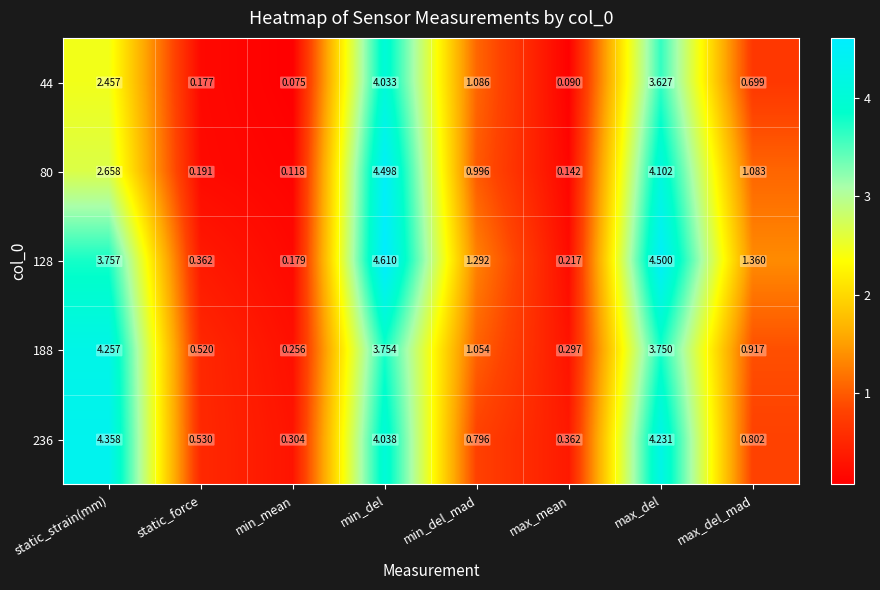

Where is 44 nearest to the value 2?

static_strain(mm)